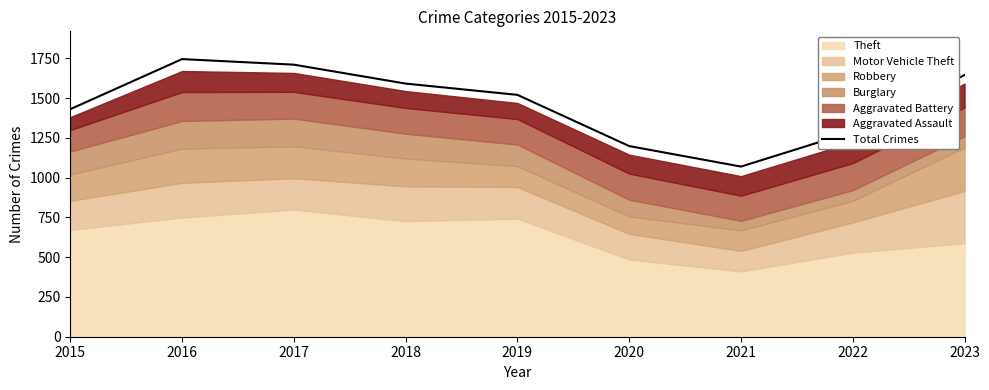

How many interior local valleys (lower than both neighbors) does the data have?

1